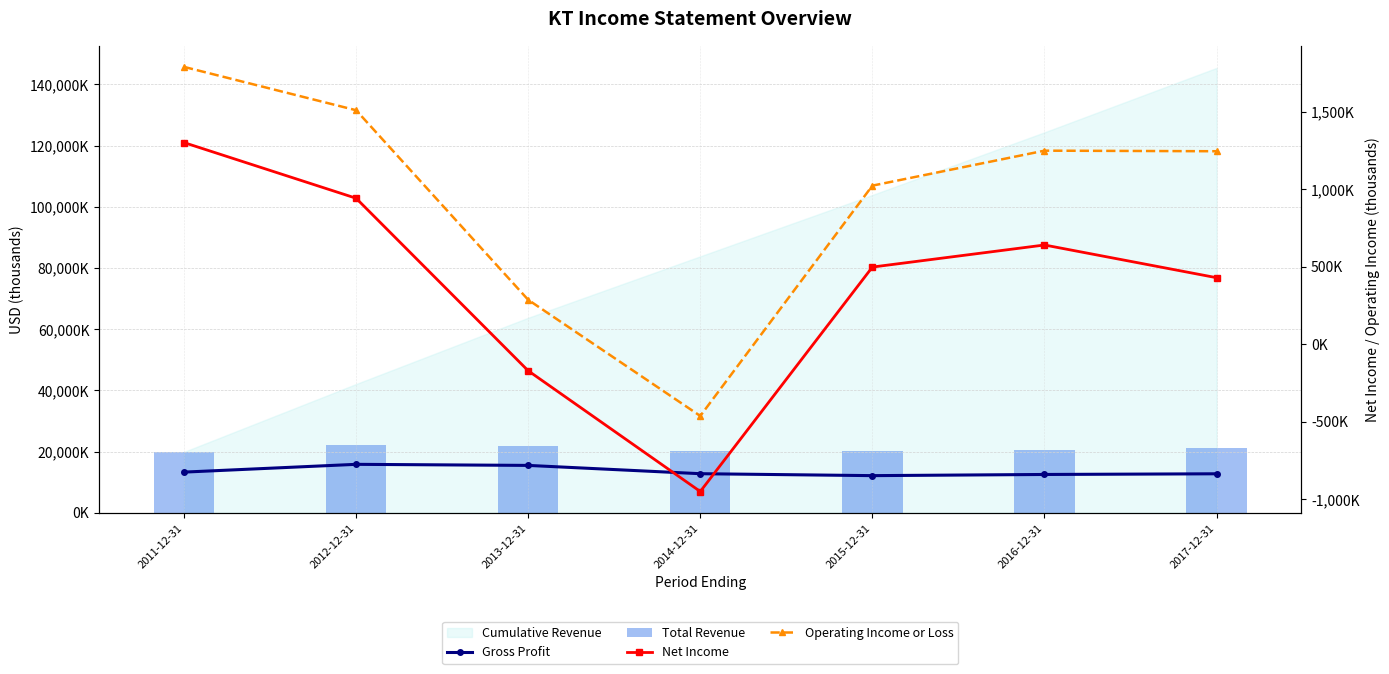

Reading left to right, list all the values displayed in this chart.

Gross Profit: 2011-12-31=13277000	2012-12-31=15818500	2013-12-31=15467000	2014-12-31=12757600	2015-12-31=12125000	2016-12-31=12505700	2017-12-31=12728700
Total Revenue: 2011-12-31=19879000	2012-12-31=22179400	2013-12-31=21652100	2014-12-31=20080500	2015-12-31=20053100	2016-12-31=20469300	2017-12-31=21048500
Net Income: 2011-12-31=1300400	2012-12-31=941500	2013-12-31=-170900	2014-12-31=-949500	2015-12-31=497700	2016-12-31=640000	2017-12-31=429100
Operating Income or Loss: 2011-12-31=1788400	2012-12-31=1509000	2013-12-31=286500	2014-12-31=-462300	2015-12-31=1022700	2016-12-31=1248200	2017-12-31=1244500